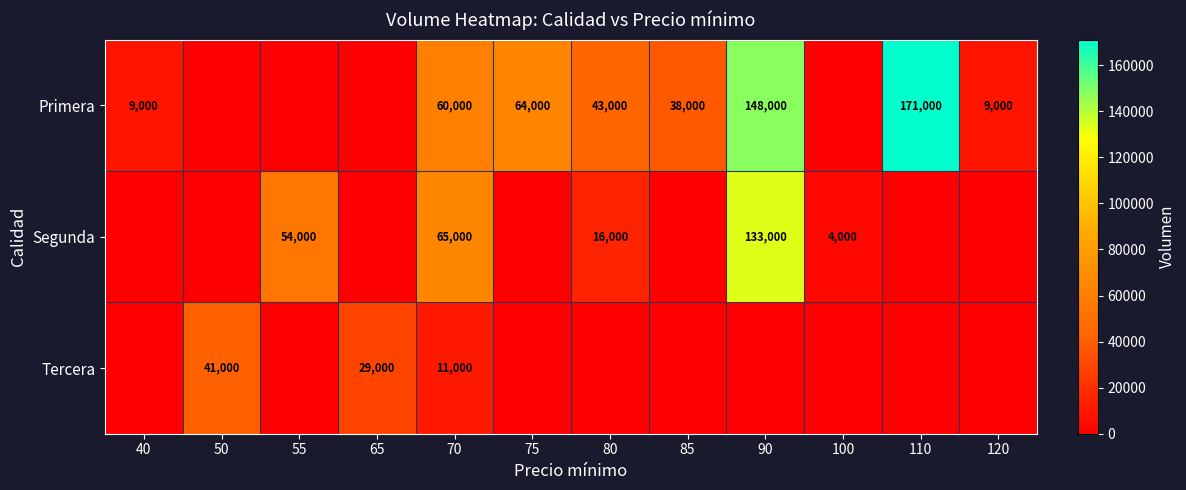

The Tercera series shows 11000 at 70. True or false?

True